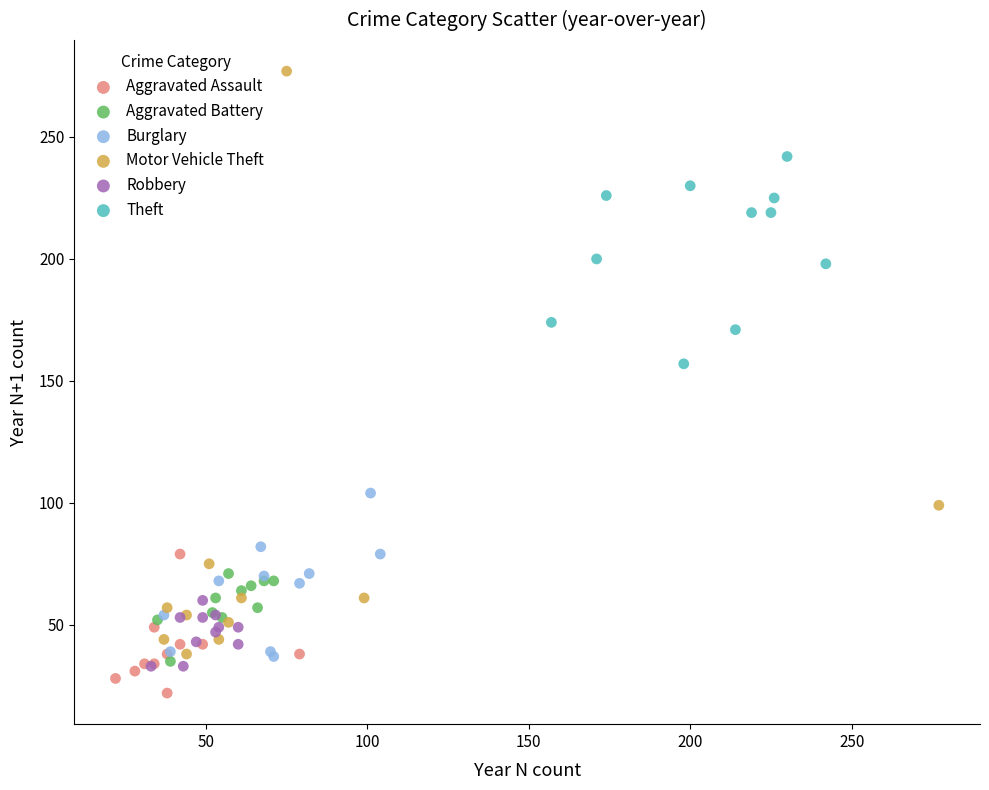

Which series reaches the minimum Y coordinate?

Aggravated Assault